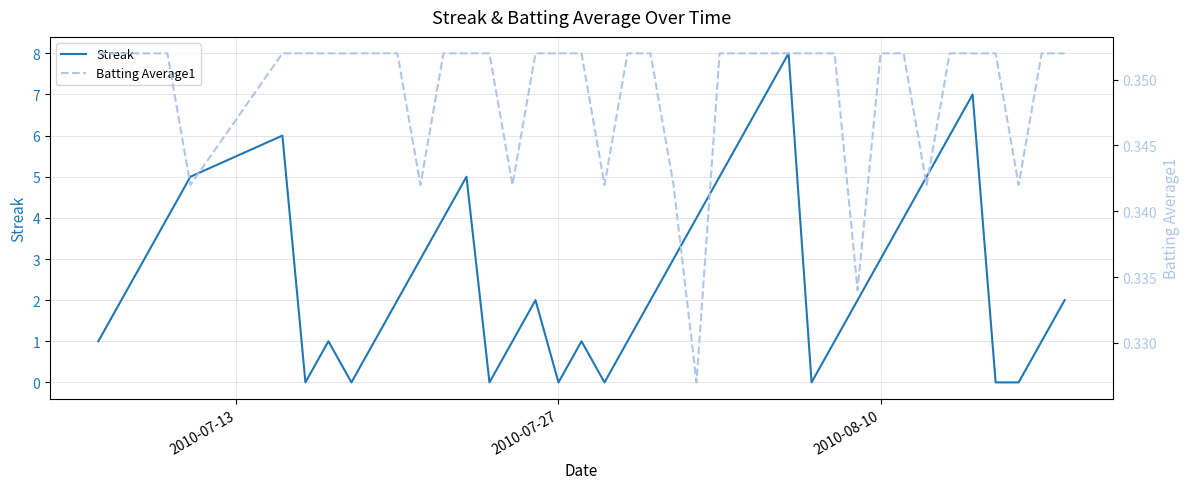

How many lines are shown in the chart?

2